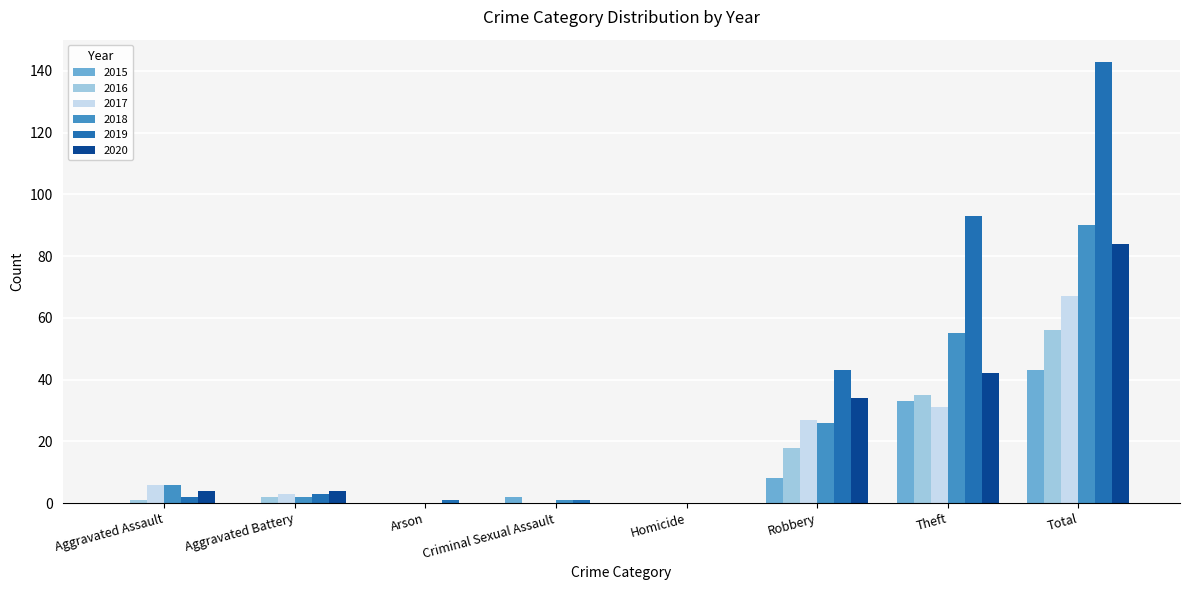

At which category does the chart reach its peak across all series?

Total